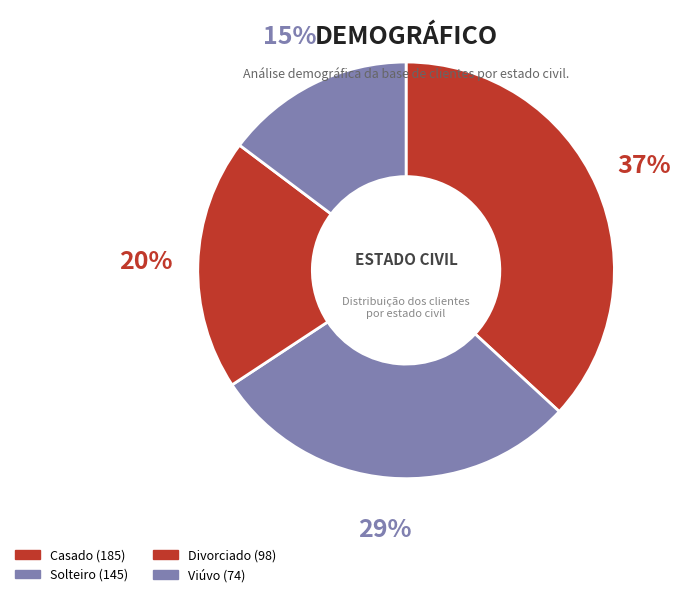

Combined, do Viúvo and Casado account for over 50%?

Yes